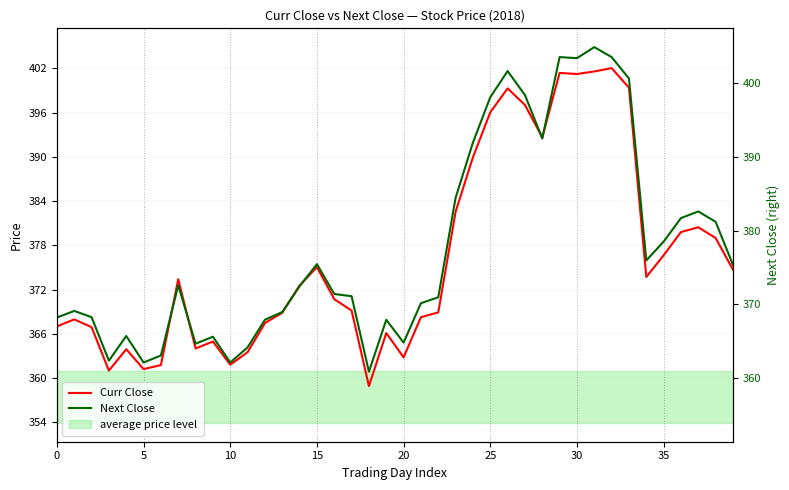

Is it true that Curr Close equals 269.1 at 32?

False